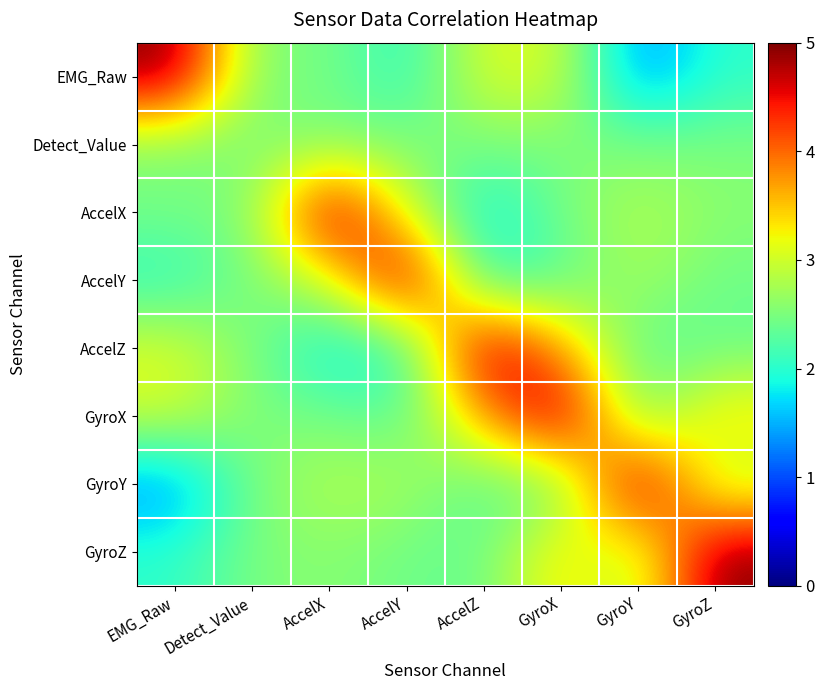

What is the minimum value shown in the chart?

1.3